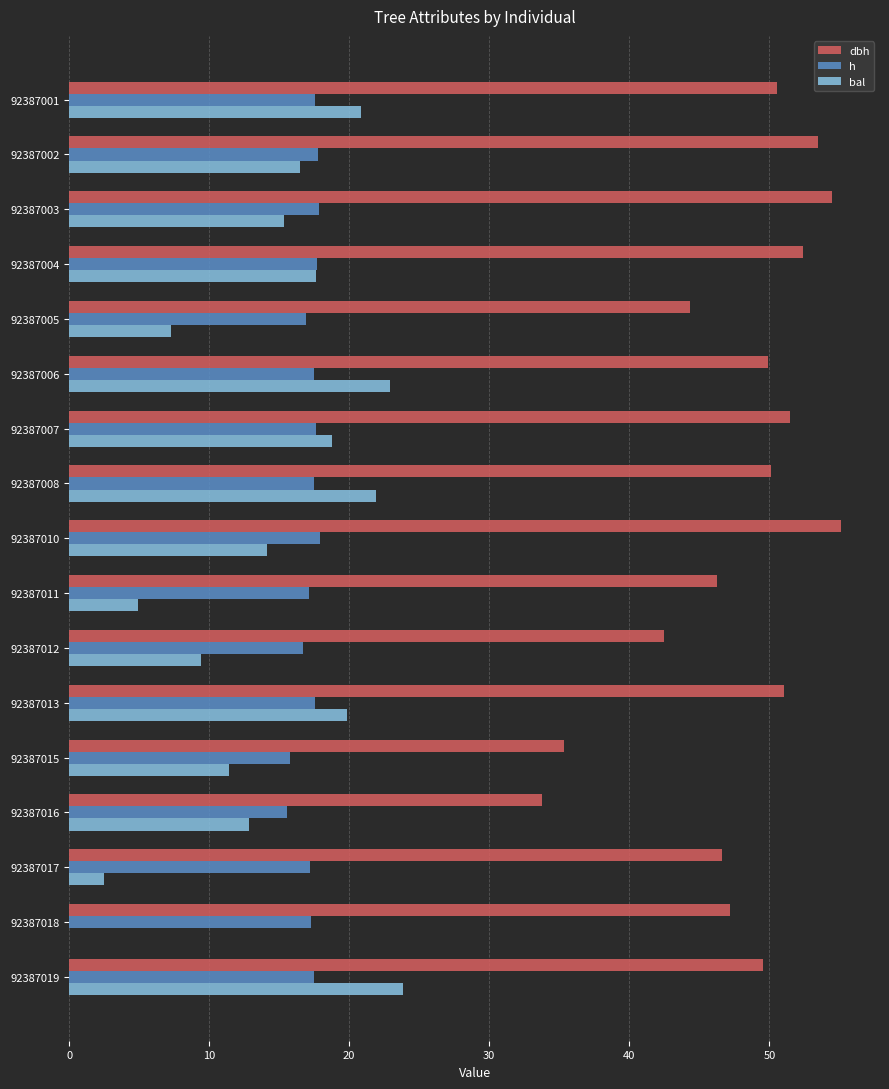

What is the greatest value displayed?

55.1